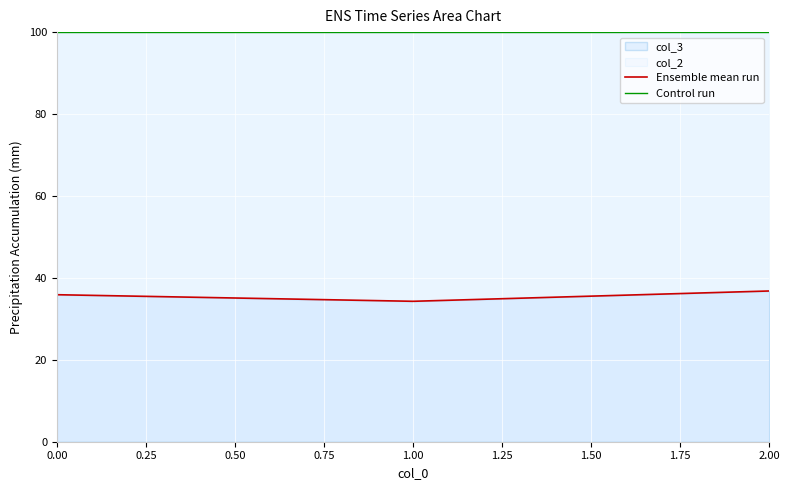

Rank the series by their average value, from highest to lowest.

Control run, Ensemble mean run